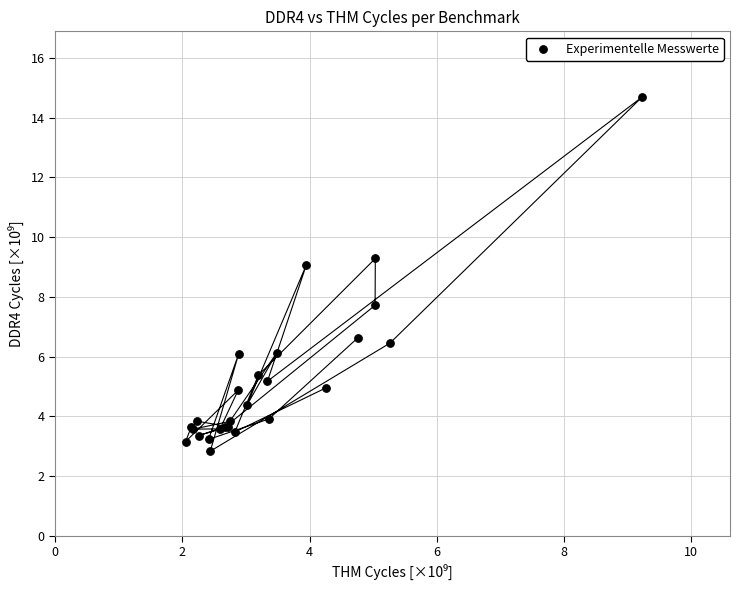

What Y value in the scatter plot is closest to 8?

7.7